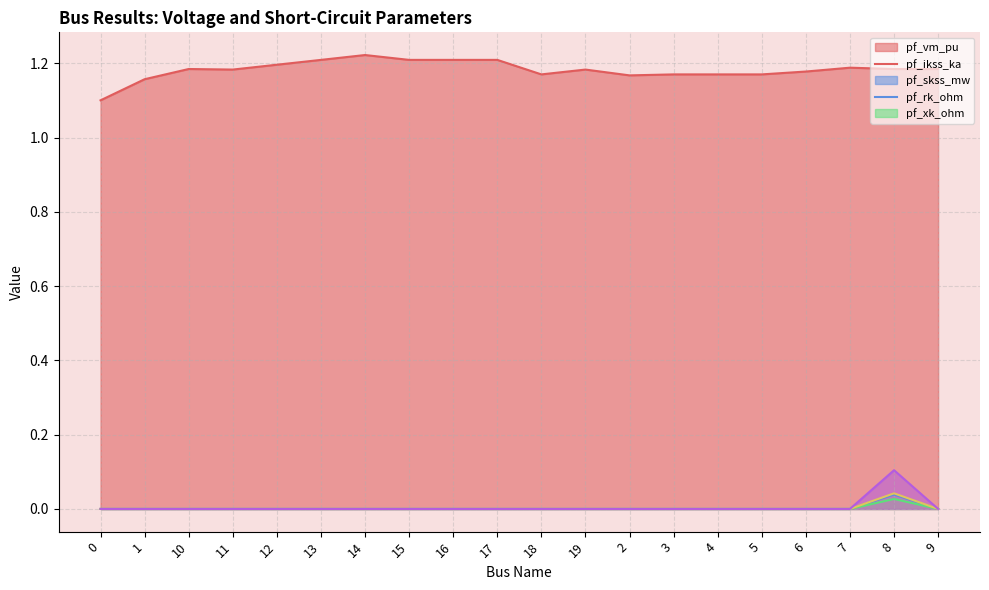

What is the spread (max minus min) of values at 12?

1.2